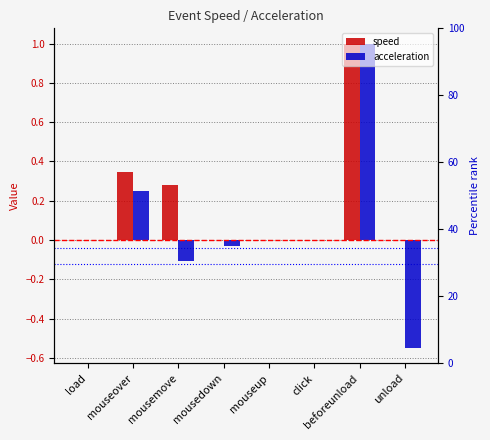

Which series has the largest total across all categories?

speed